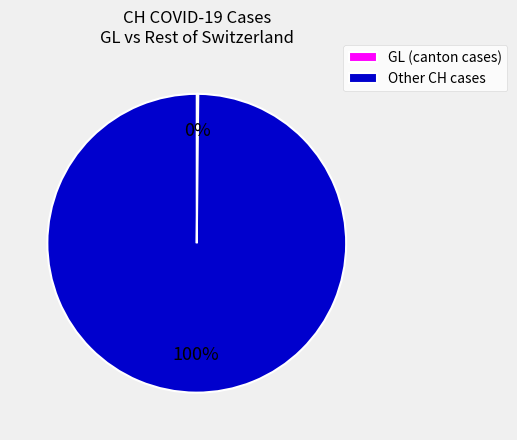

Is there any slice that represents more than half of the pie?

Yes